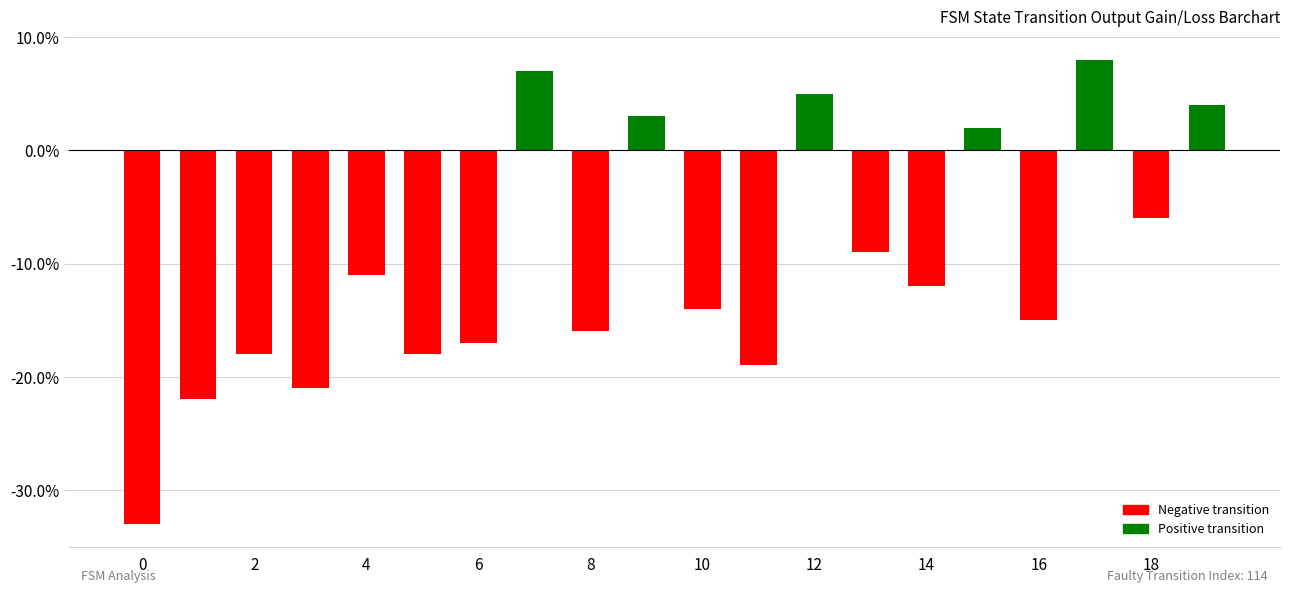

What is the difference between the second highest and second lowest values?

0.3